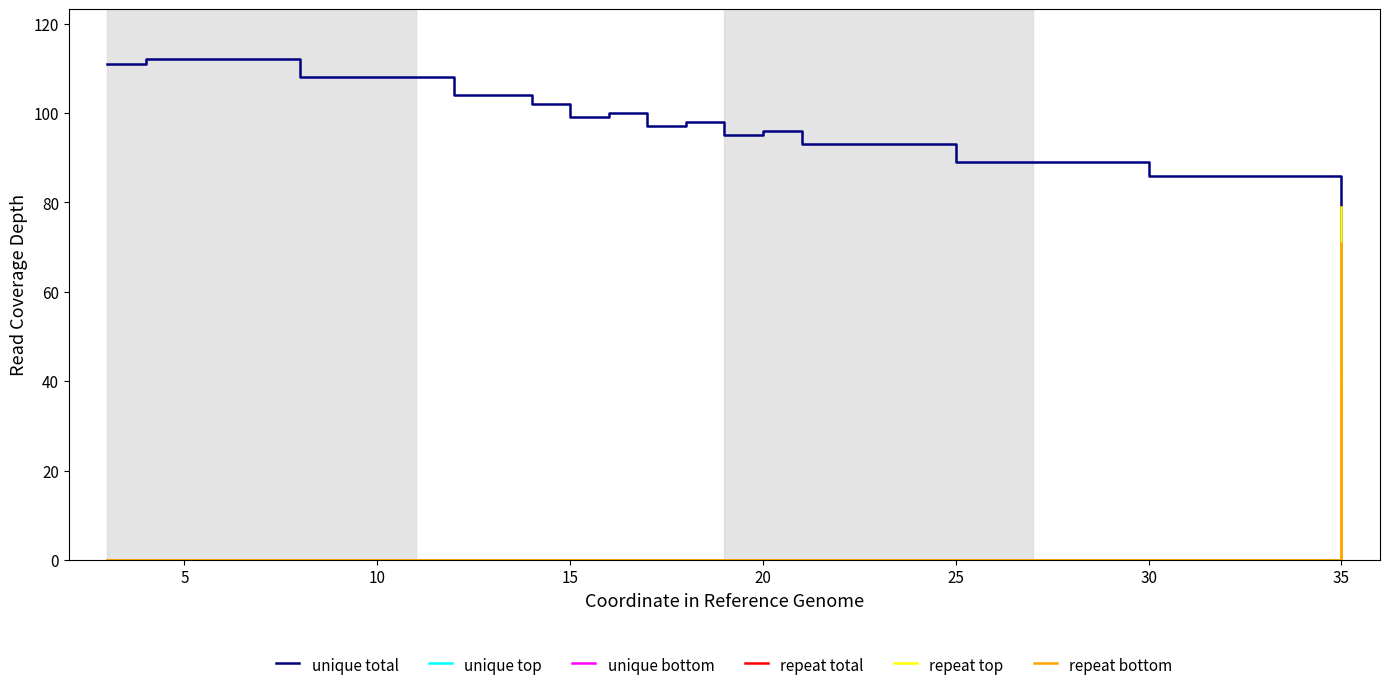

What is the highest value of the unique top series?

32